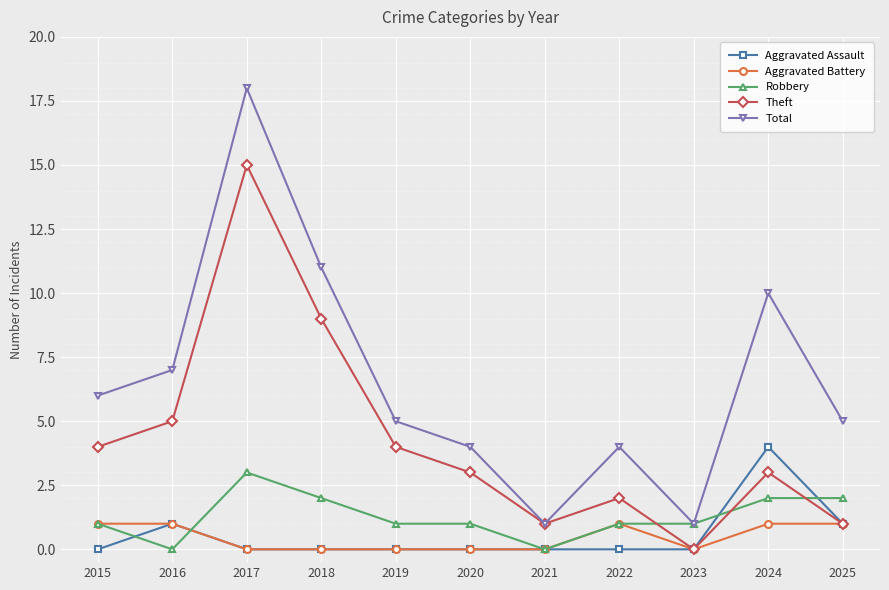

Which series has the largest range (max minus min)?

Total